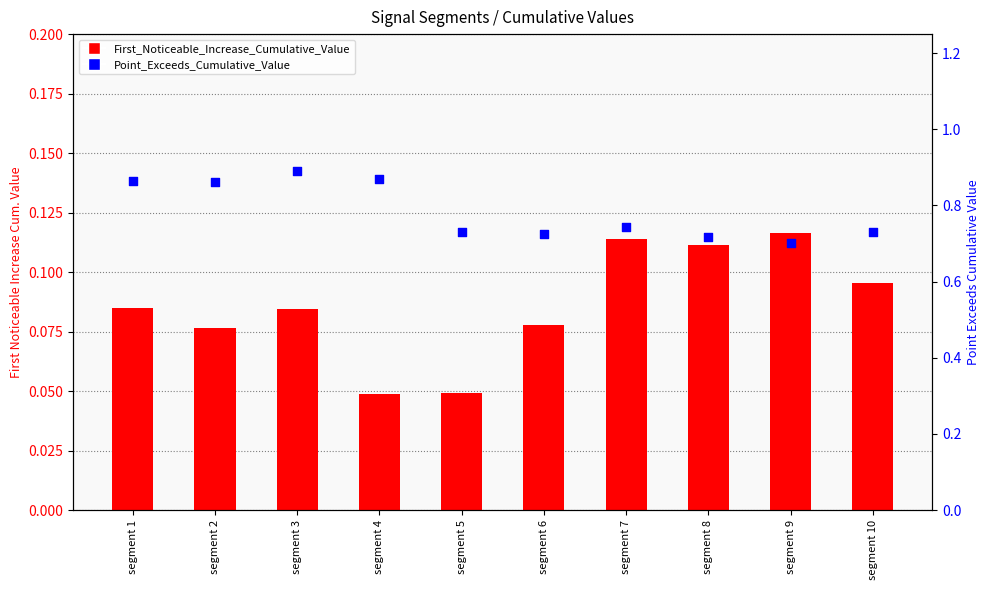

What are all the series names shown in the legend?

First_Noticeable_Increase_Cumulative_Value, Point_Exceeds_Cumulative_Value